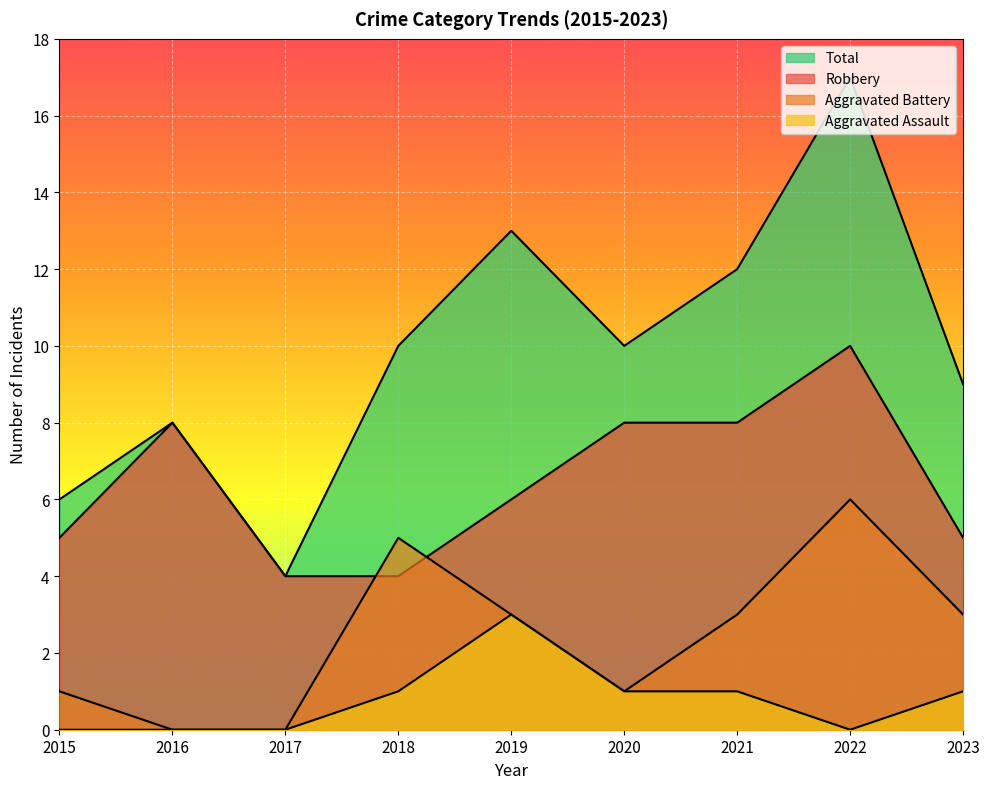

How many series are shown in this chart?

4